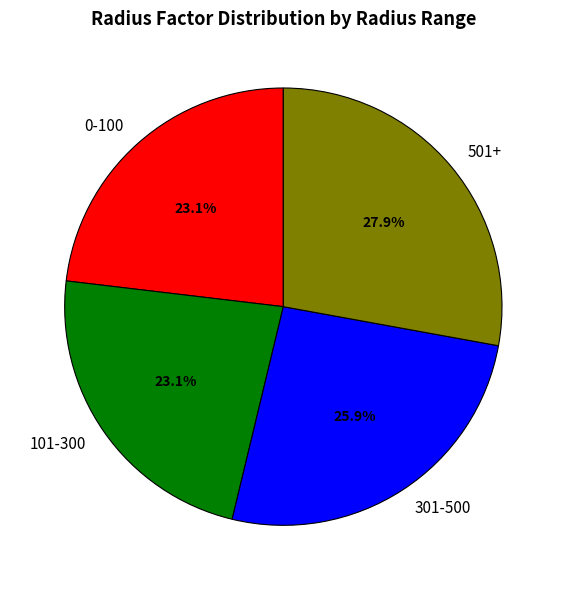

Which has a higher value, 501+ or 301-500?

501+